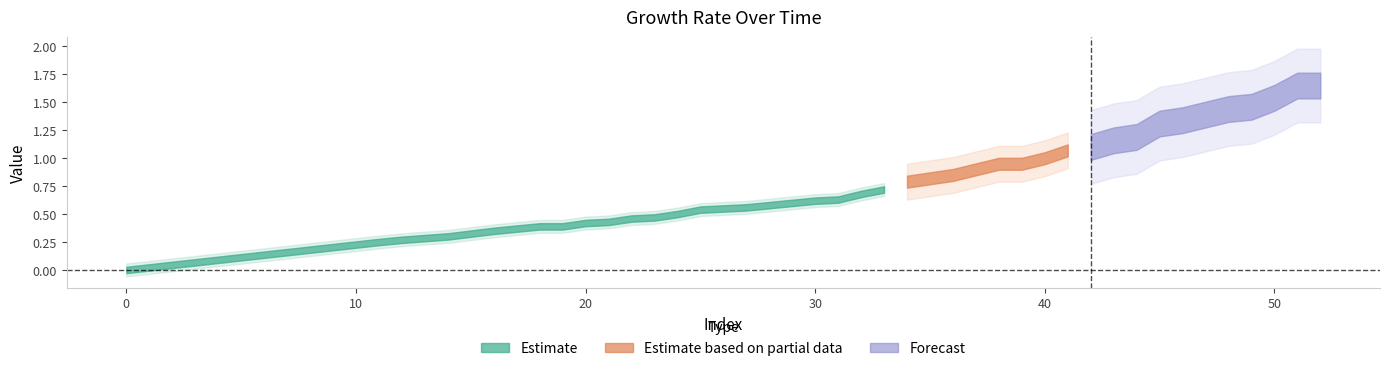

What is the difference between the maximum and second lowest values?

1.4